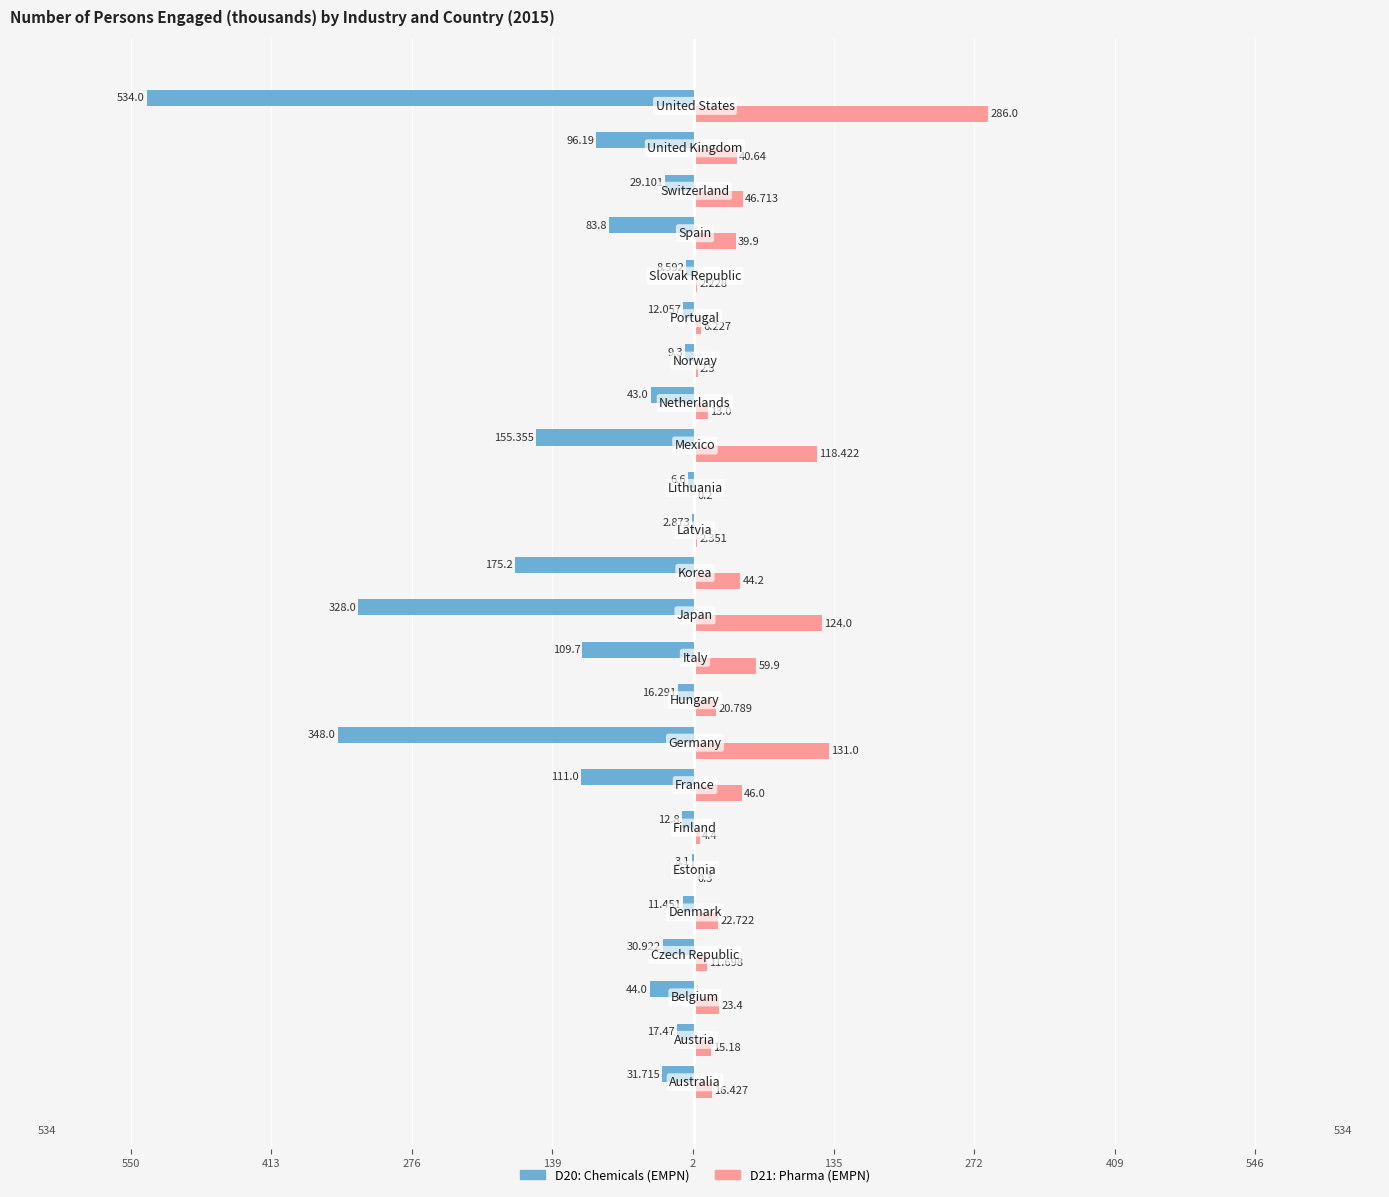

What is the sum of all D21: Pharma (EMPN) values?

1078.2